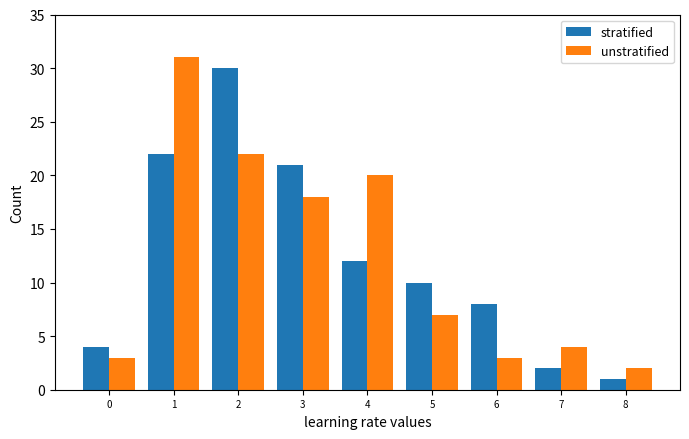

Is the value of unstratified at 4 greater than the value of stratified at 7?

Yes